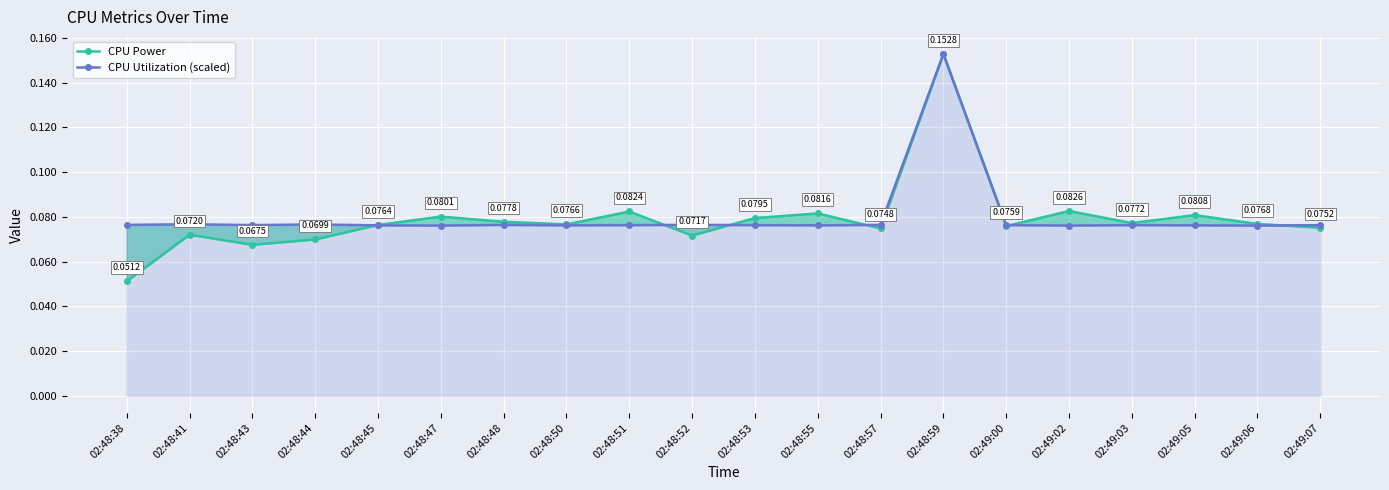

How many CPU Utilization (scaled) values are between 0 and 1?

20